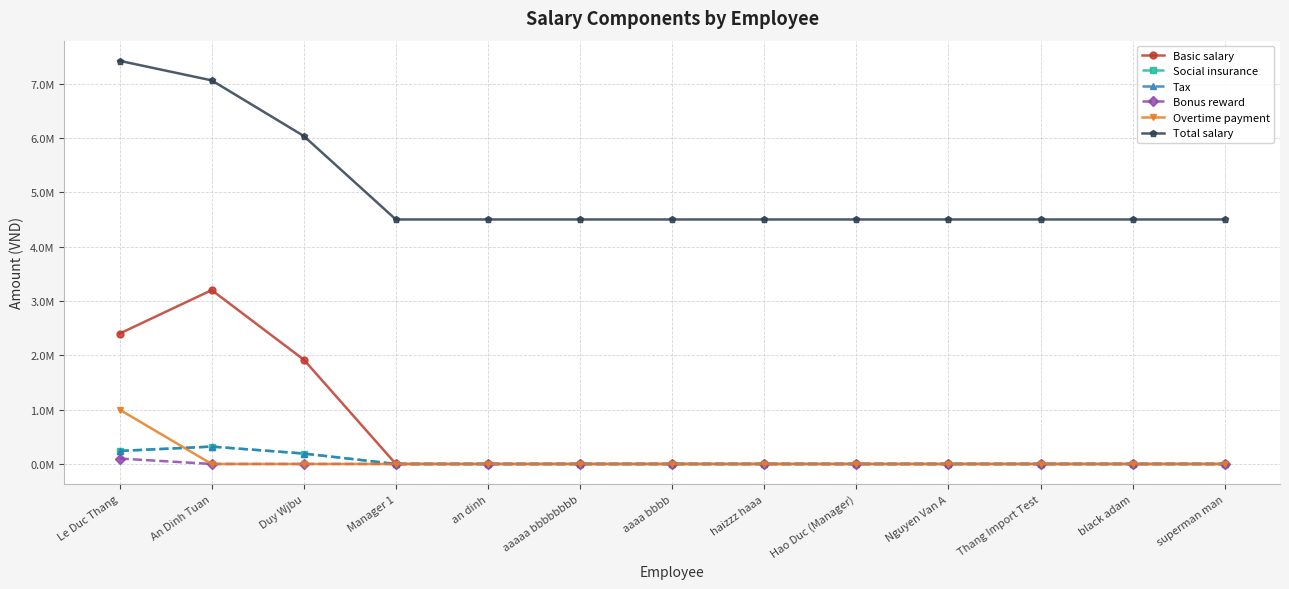

What is the spread (max minus min) of values at haizzz haaa?

4500000